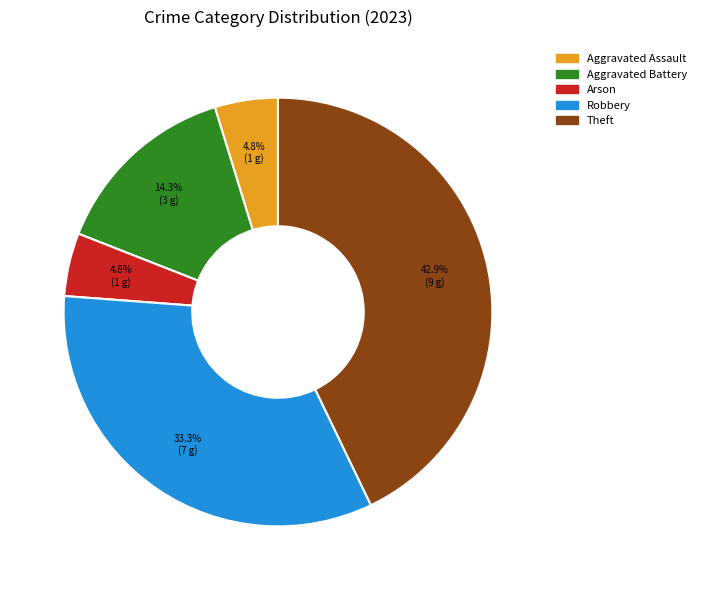

How many segments does this pie chart have?

5